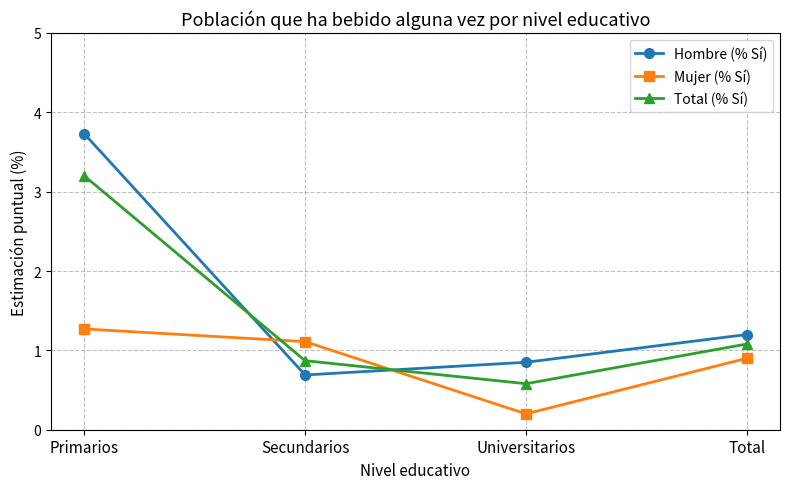

Is it true that Total (% Sí) equals 0.6 at Universitarios?

True